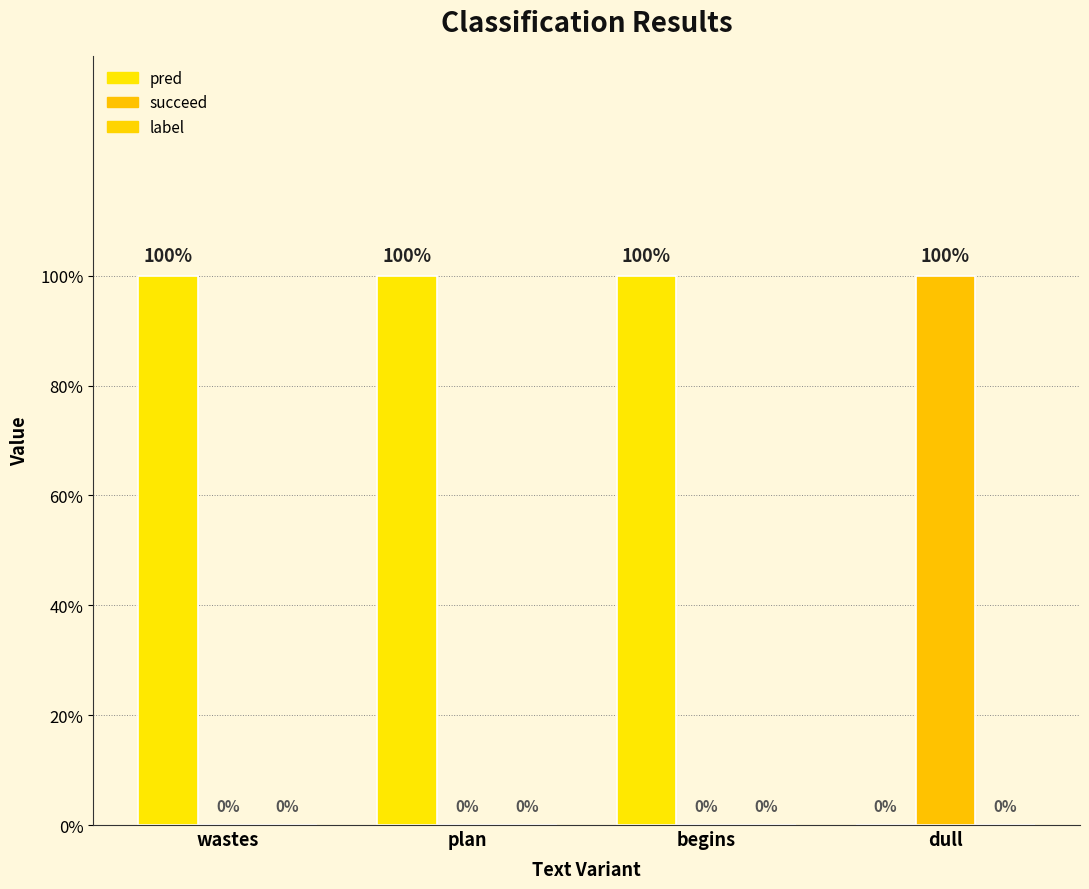

What is the label of the 1st bar from the left?

wastes